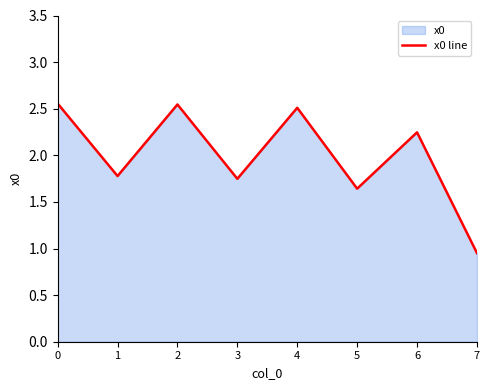

Is it true that the value at 5 is 1.6?

True